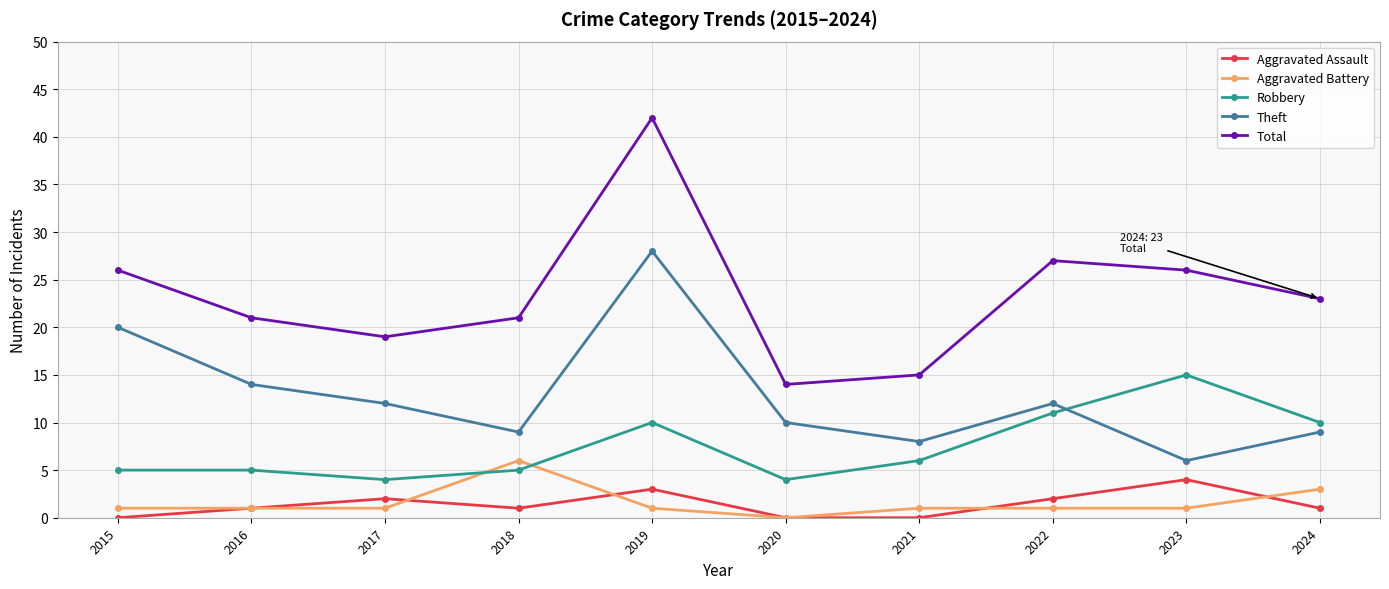

At which label does Total reach its minimum?

2020